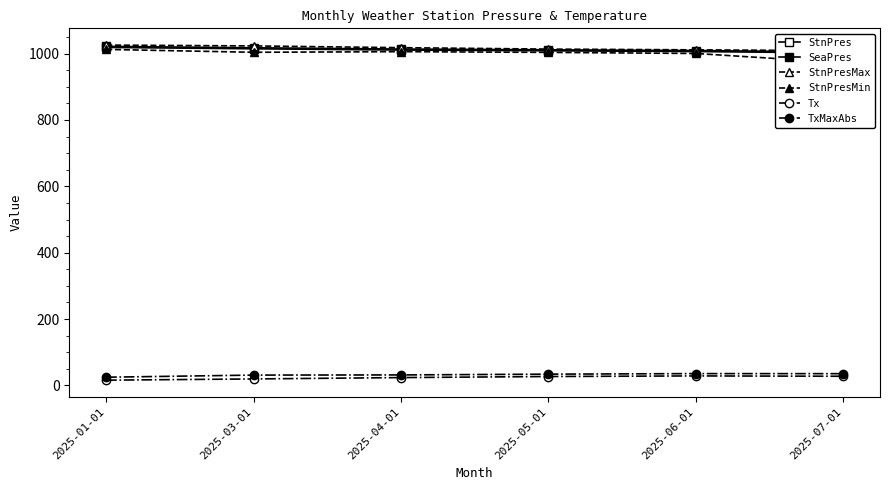

At which label is StnPresMin closest to 992?

2025-06-01